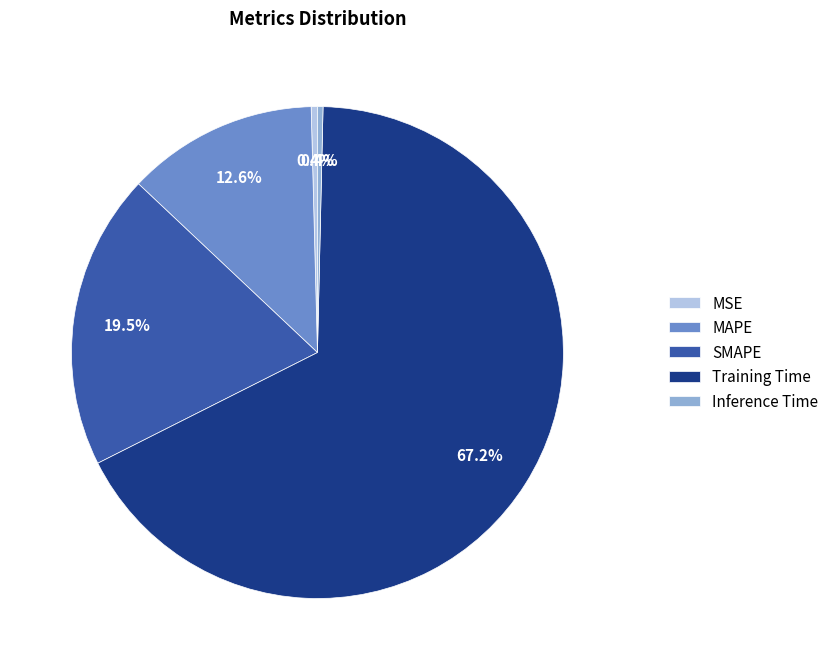

To the nearest percent, what portion does MAPE represent?

13%